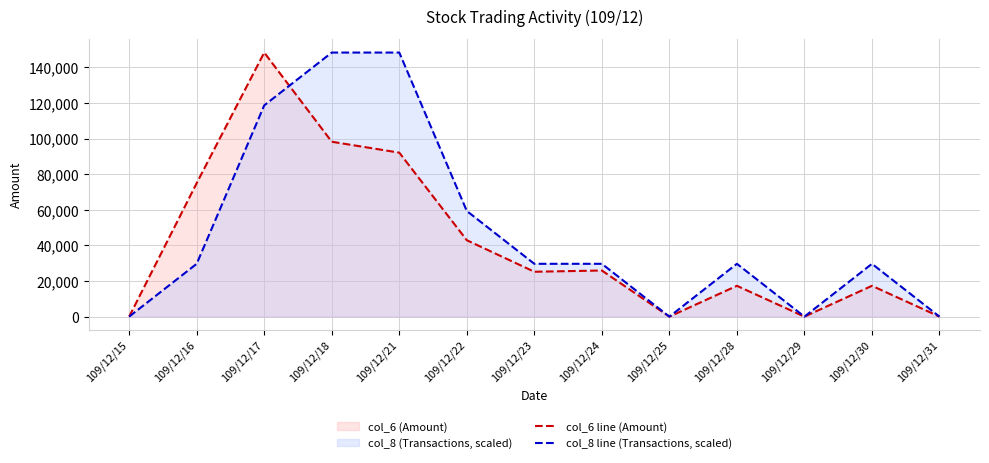

At which label is col_6 line (Amount) closest to 74140?

109/12/16